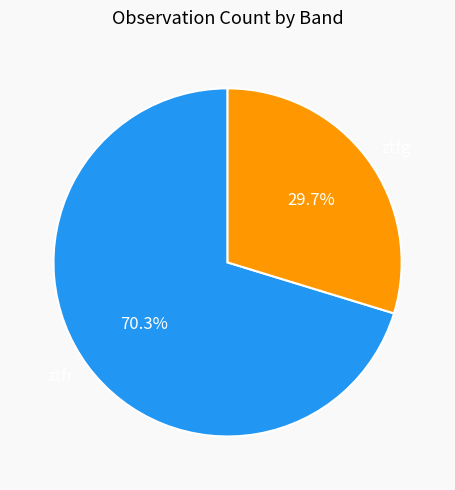

What is the ratio of the value at ztfg to the value at ztfr?

0.4